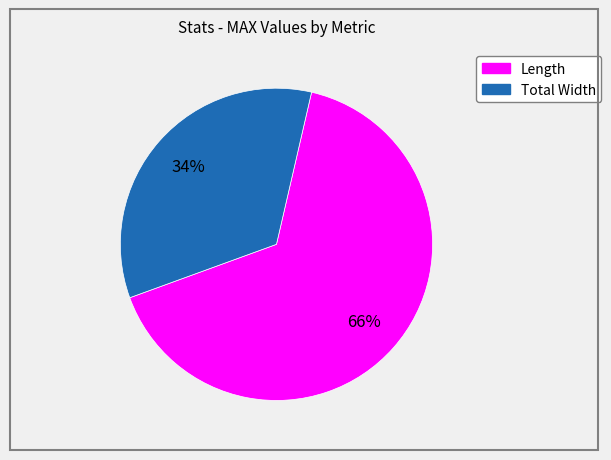

Count the number of slices in the pie.

2